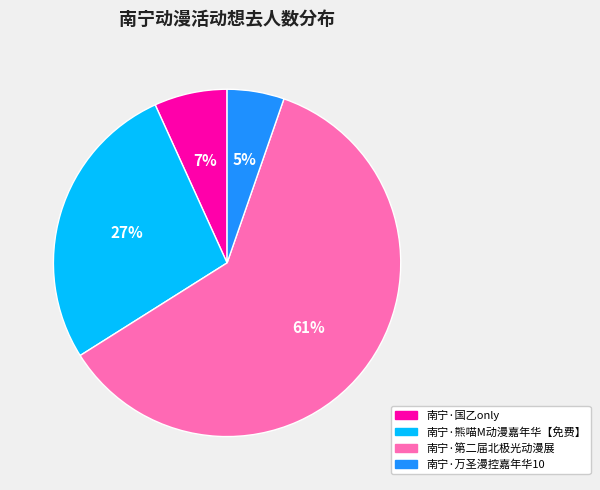

What is the smallest slice in the pie chart?

南宁·万圣漫控嘉年华10